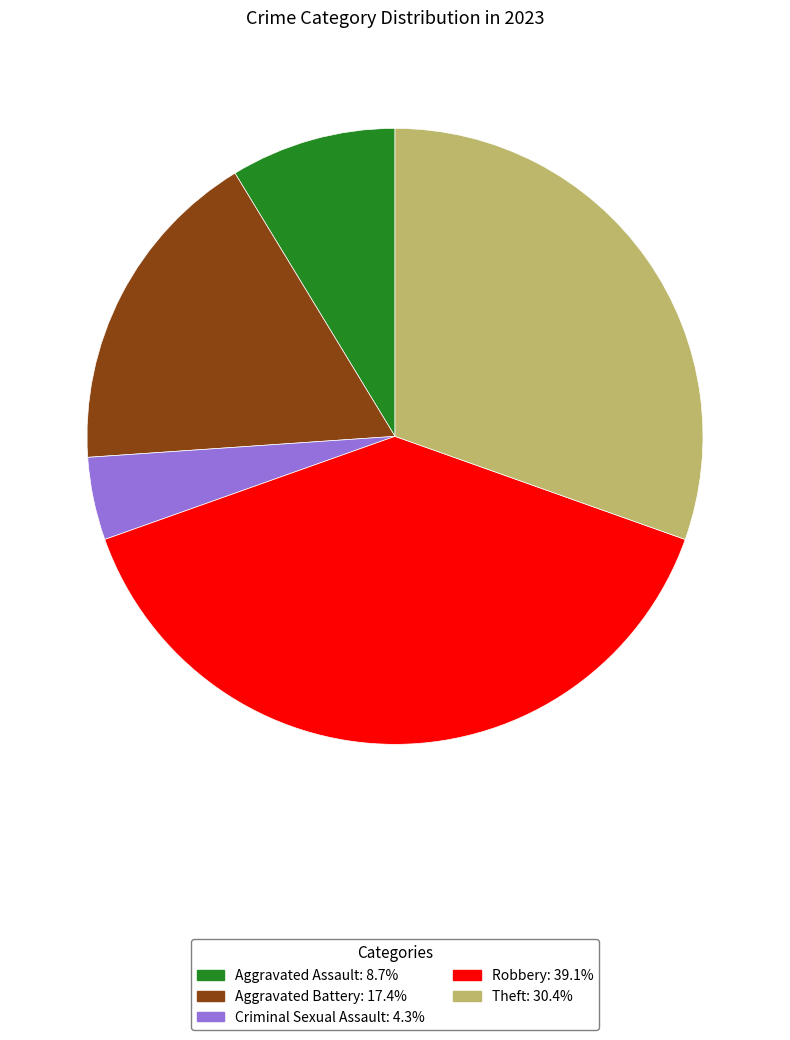

Does any single category account for the majority?

No